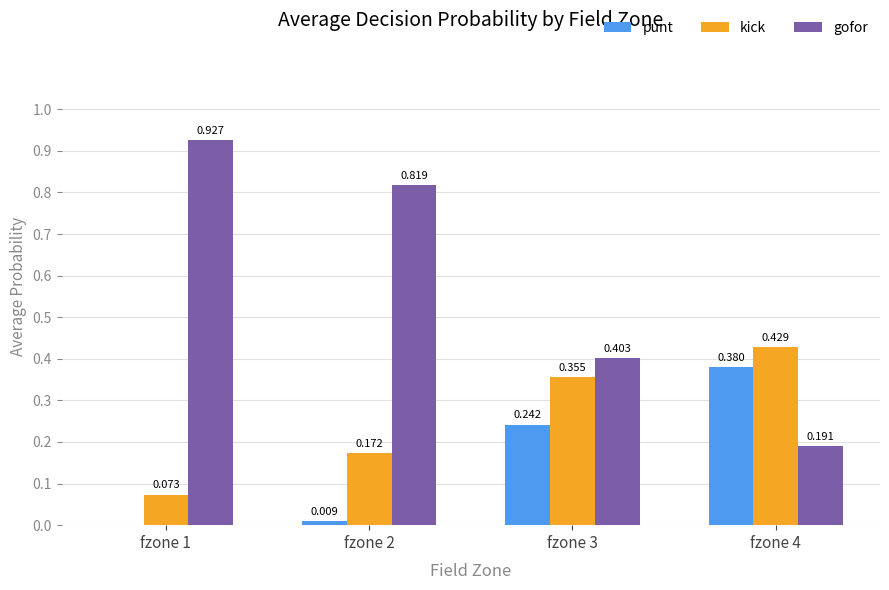

Which series has the largest range (max minus min)?

gofor